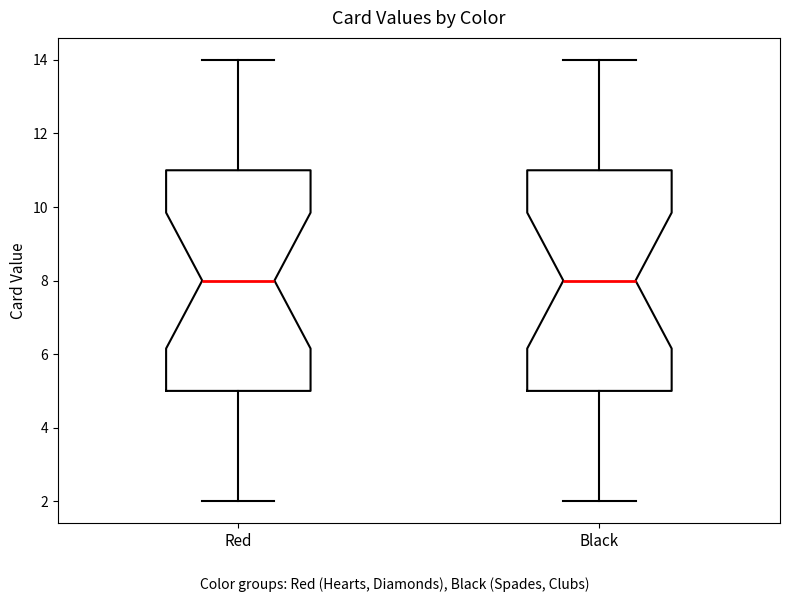

Where is the upper edge of the box for Black on the y-axis? The values are not printed on the chart, so give them approximately, as read against the axis.

11